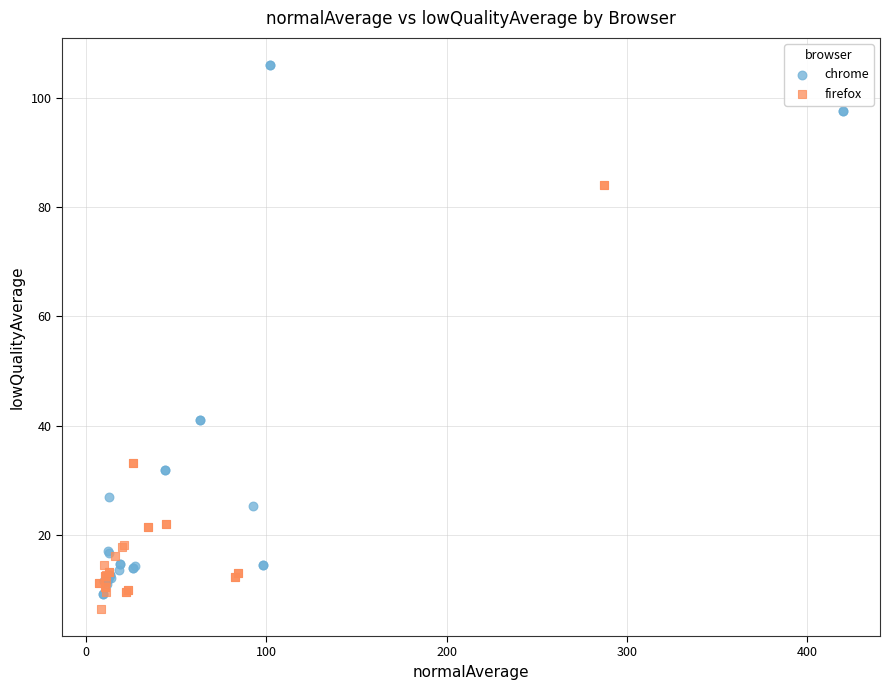

Which series contains the highest Y value?

chrome